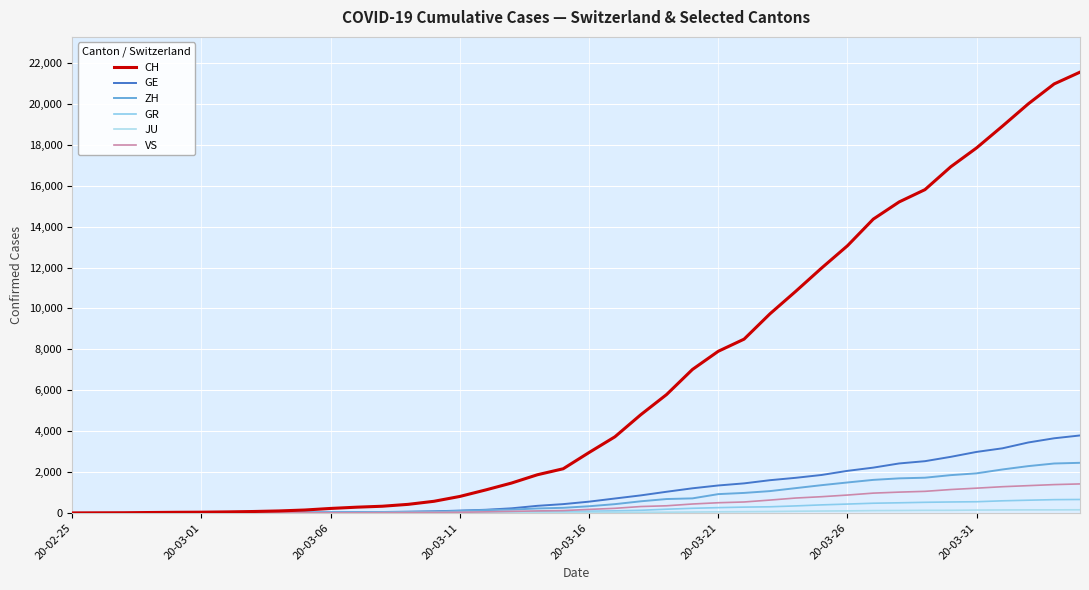

Is this an area chart (filled region under the line)?

No